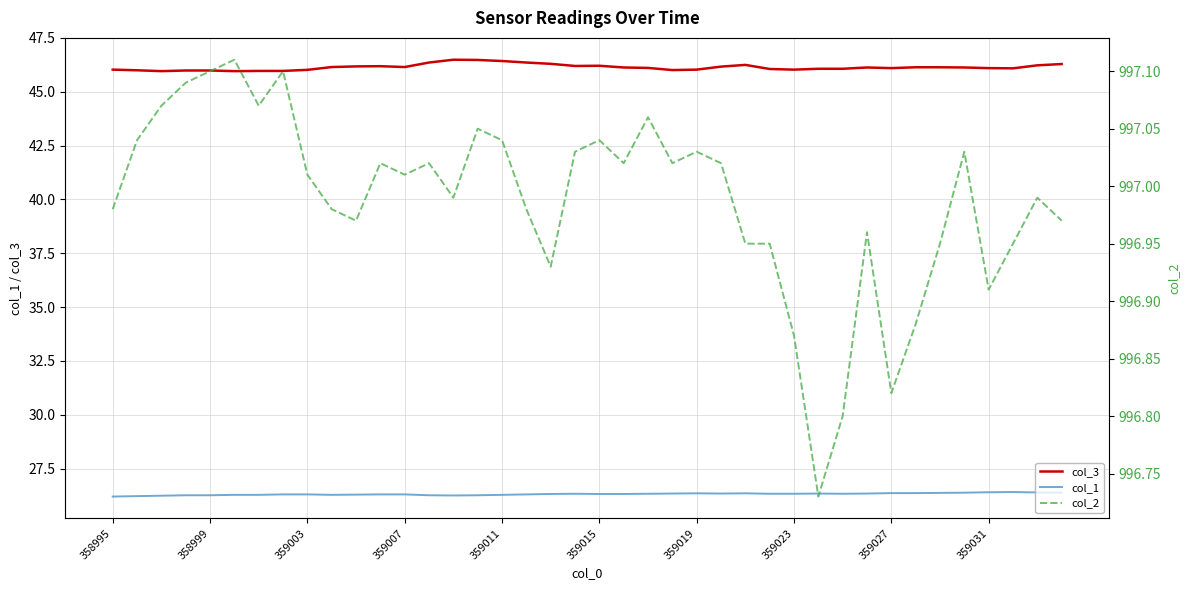

The col_3 series shows 46.2 at 359015. True or false?

True